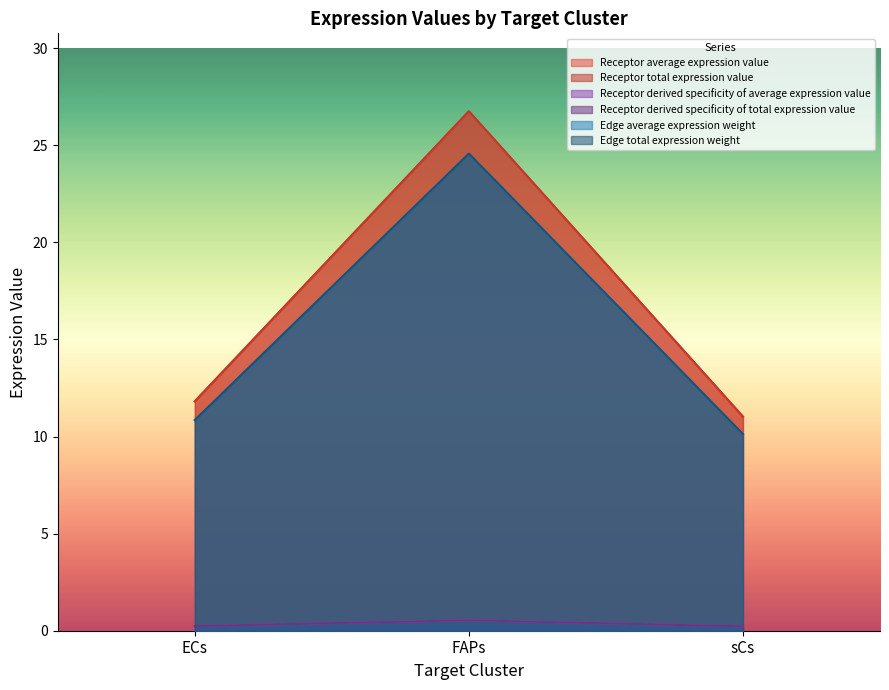

What is the difference between the maximum and minimum values in the Receptor average expression value series?

0.3